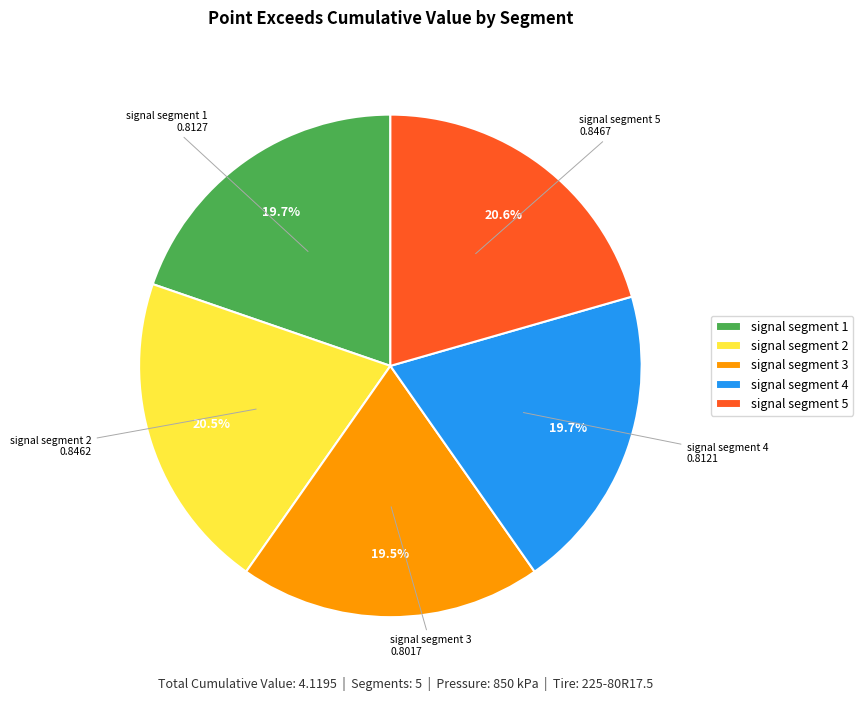

To the nearest percent, what is the difference between the largest and smallest slice percentages?

1%